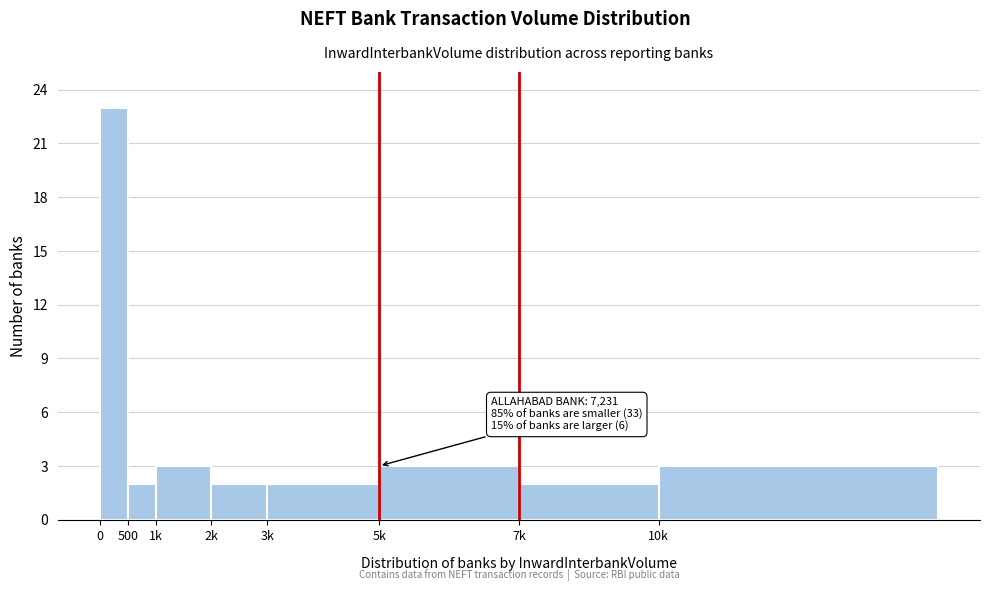

Reading left to right, transcribe all the data shown in this chart.

0=23	500=2	1k=3	2k=2	3k=2	5k=3	7k=2	10k=3